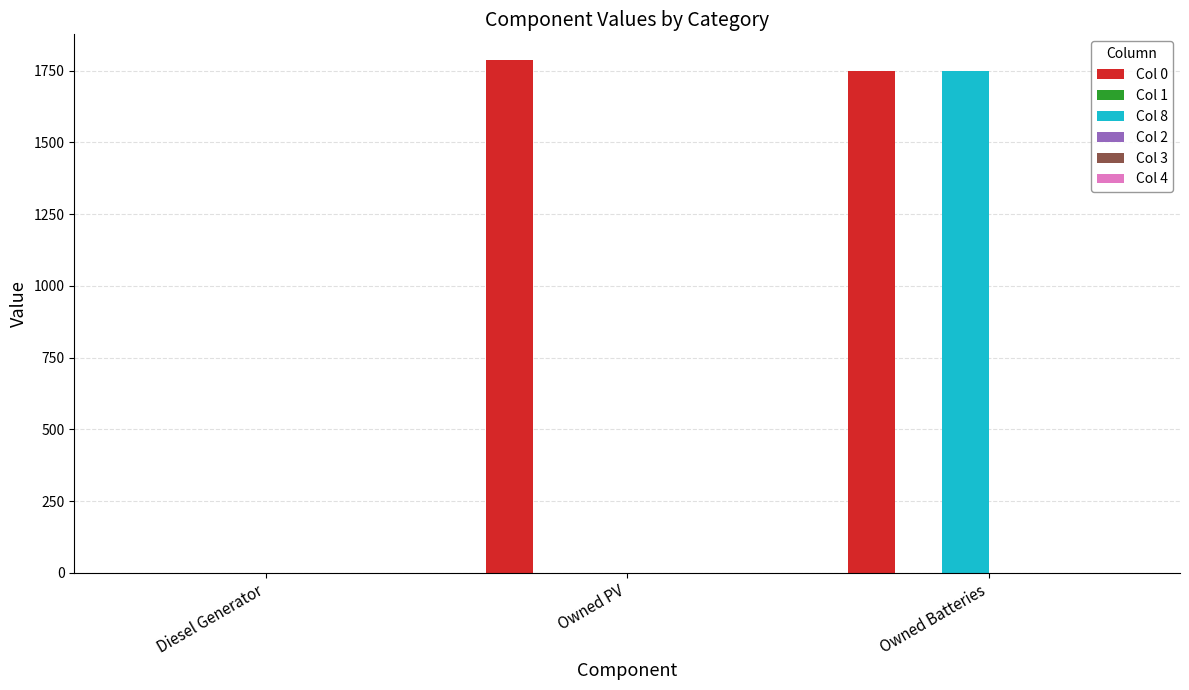

Which series has the largest total across all categories?

Col 0